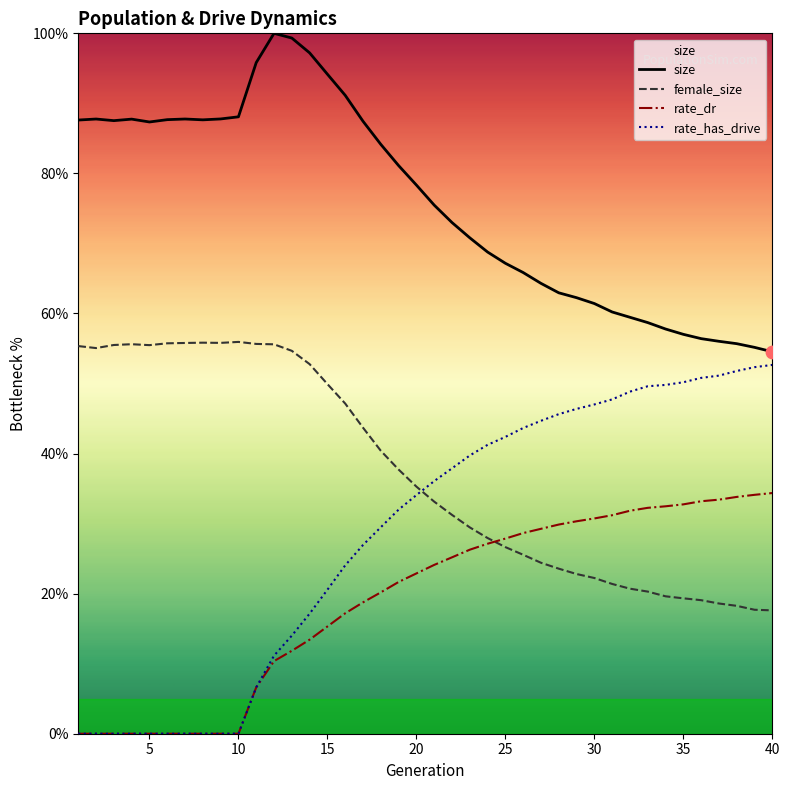

What is the total value across all series at 5?

142.8